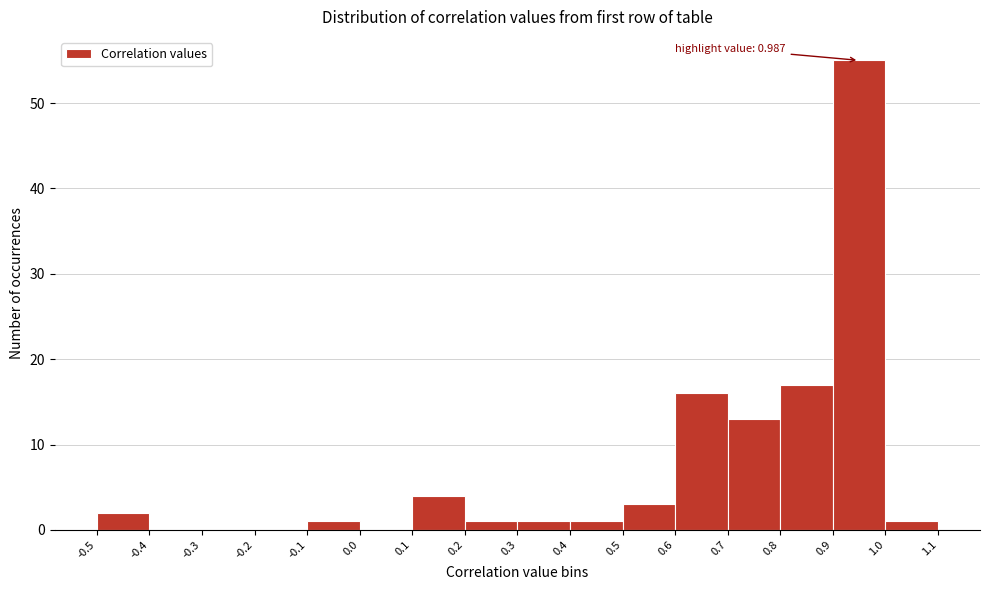

Which range on the x-axis has the tallest bar?

0.9 to 1.0